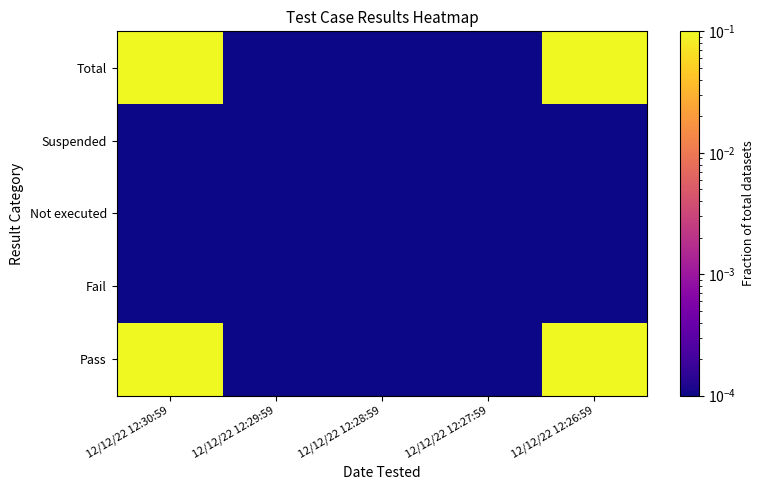

Reading left to right, transcribe all the data shown in this chart.

Pass: 12/12/22 12:30:59=0.2	12/12/22 12:29:59=0.0	12/12/22 12:28:59=0.0	12/12/22 12:27:59=0.0	12/12/22 12:26:59=0.2
Fail: 12/12/22 12:30:59=0.0	12/12/22 12:29:59=0.0	12/12/22 12:28:59=0.0	12/12/22 12:27:59=0.0	12/12/22 12:26:59=0.0
Not executed: 12/12/22 12:30:59=0.0	12/12/22 12:29:59=0.0	12/12/22 12:28:59=0.0	12/12/22 12:27:59=0.0	12/12/22 12:26:59=0.0
Suspended: 12/12/22 12:30:59=0.0	12/12/22 12:29:59=0.0	12/12/22 12:28:59=0.0	12/12/22 12:27:59=0.0	12/12/22 12:26:59=0.0
Total: 12/12/22 12:30:59=0.2	12/12/22 12:29:59=0.0	12/12/22 12:28:59=0.0	12/12/22 12:27:59=0.0	12/12/22 12:26:59=0.2